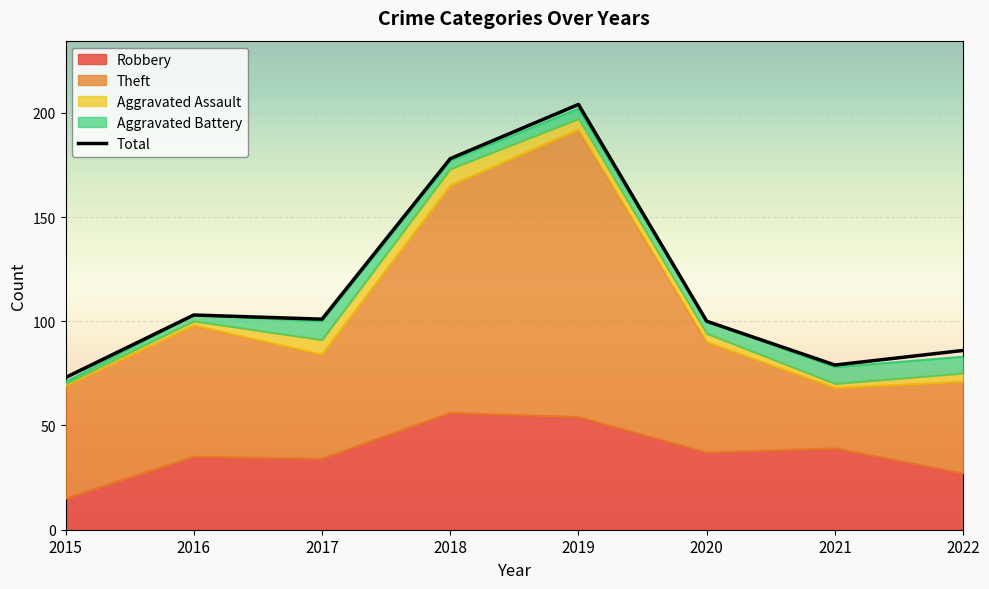

Approximately how many times larger is the value at 2017 compared to 2022?

1.2